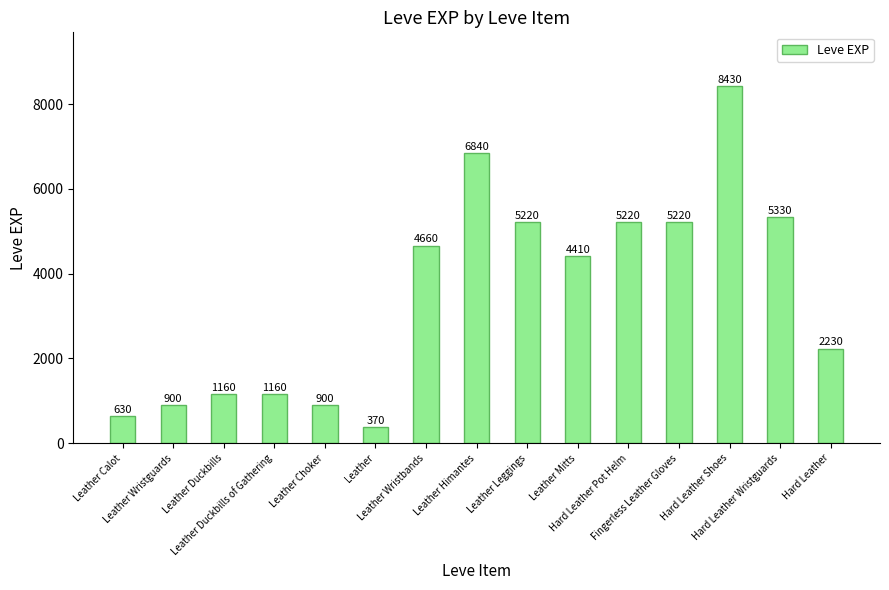

Reading left to right, what are all the values shown in this chart?

630	900	1160	1160	900	370	4660	6840	5220	4410	5220	5220	8430	5330	2230